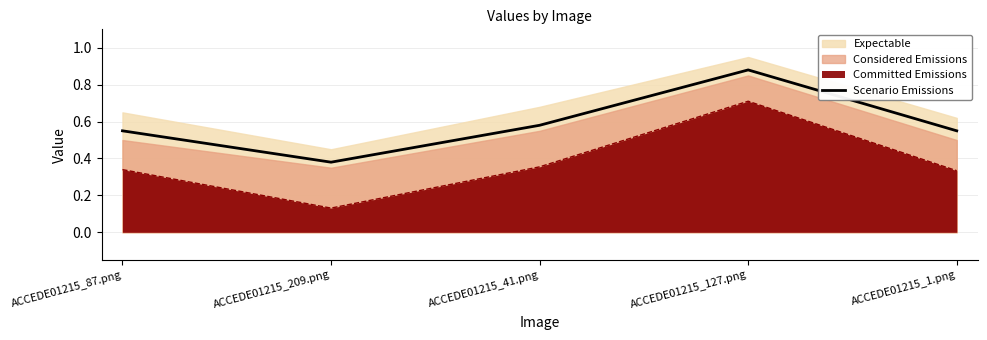

What is the average value?

0.6